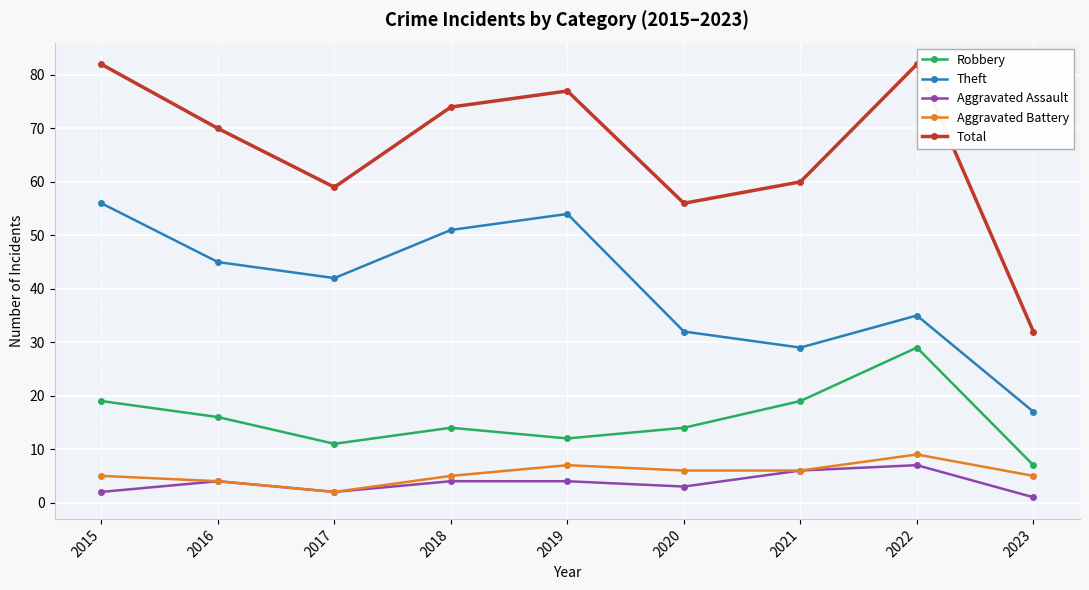

The Robbery series shows 12 at 2019. True or false?

True